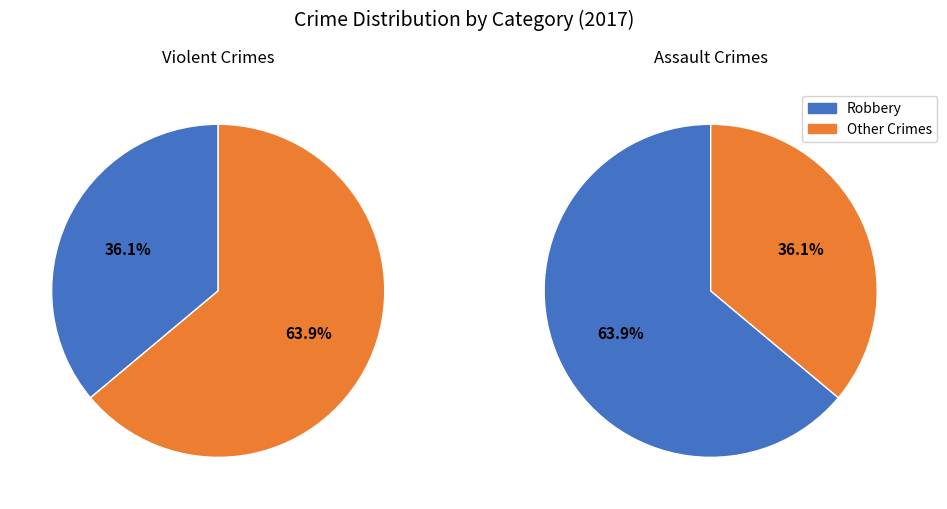

What percentage is NOT represented by Robbery?

36.1%